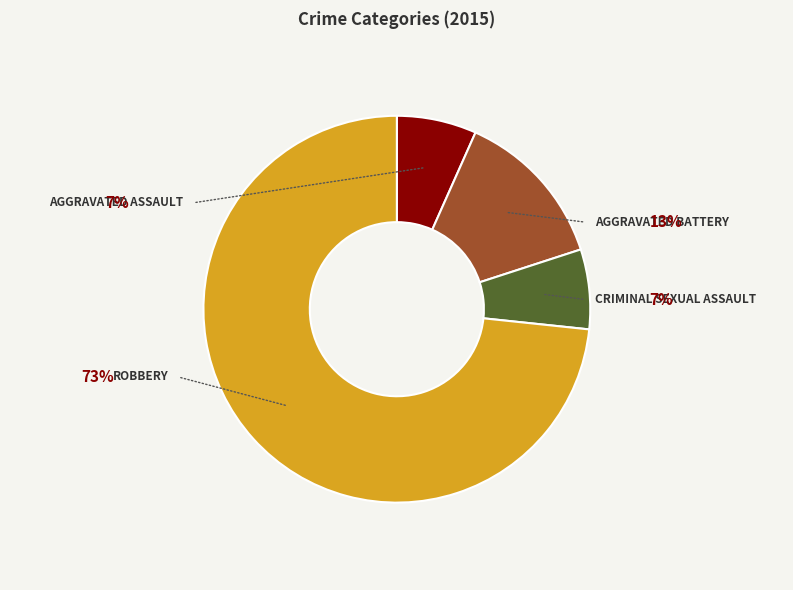

Is there a majority slice in this chart?

Yes